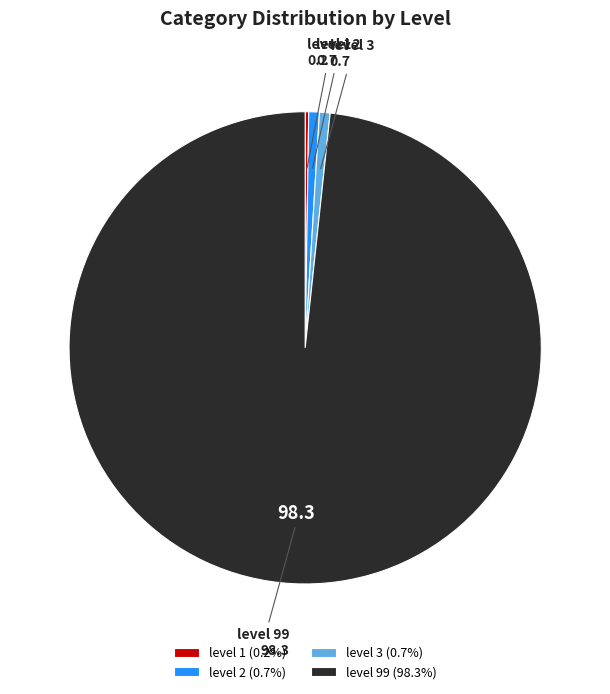

Do level 99 and level 3 together represent more than half of the pie?

Yes